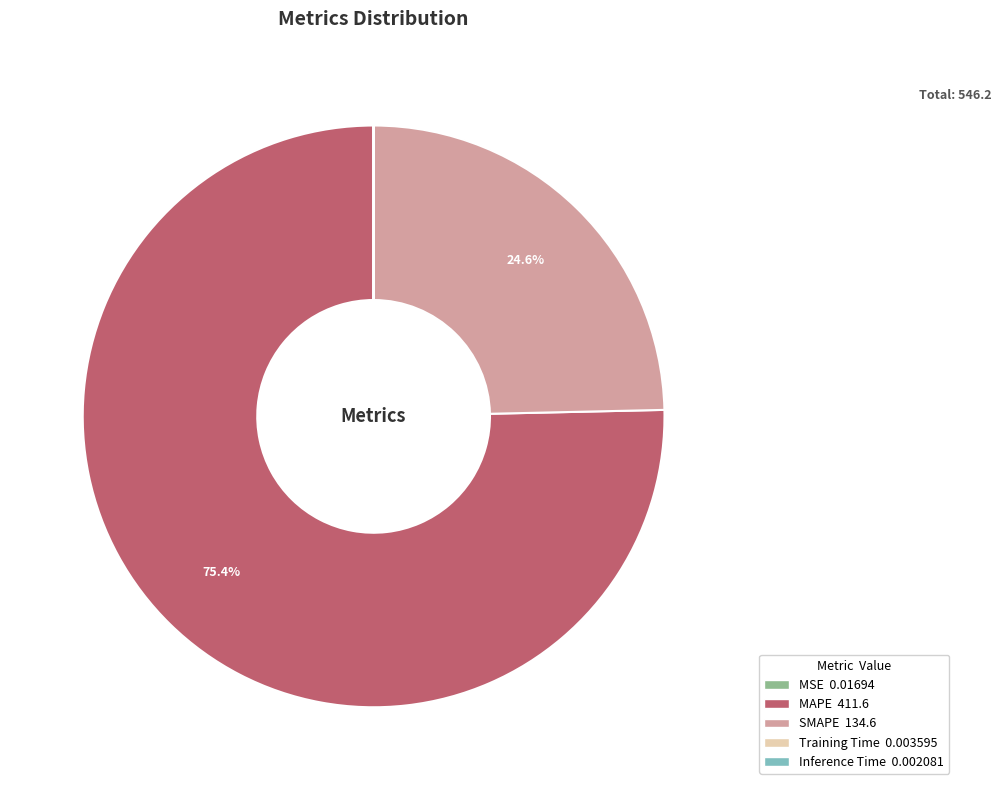

Which has a higher value, MAPE or SMAPE?

MAPE